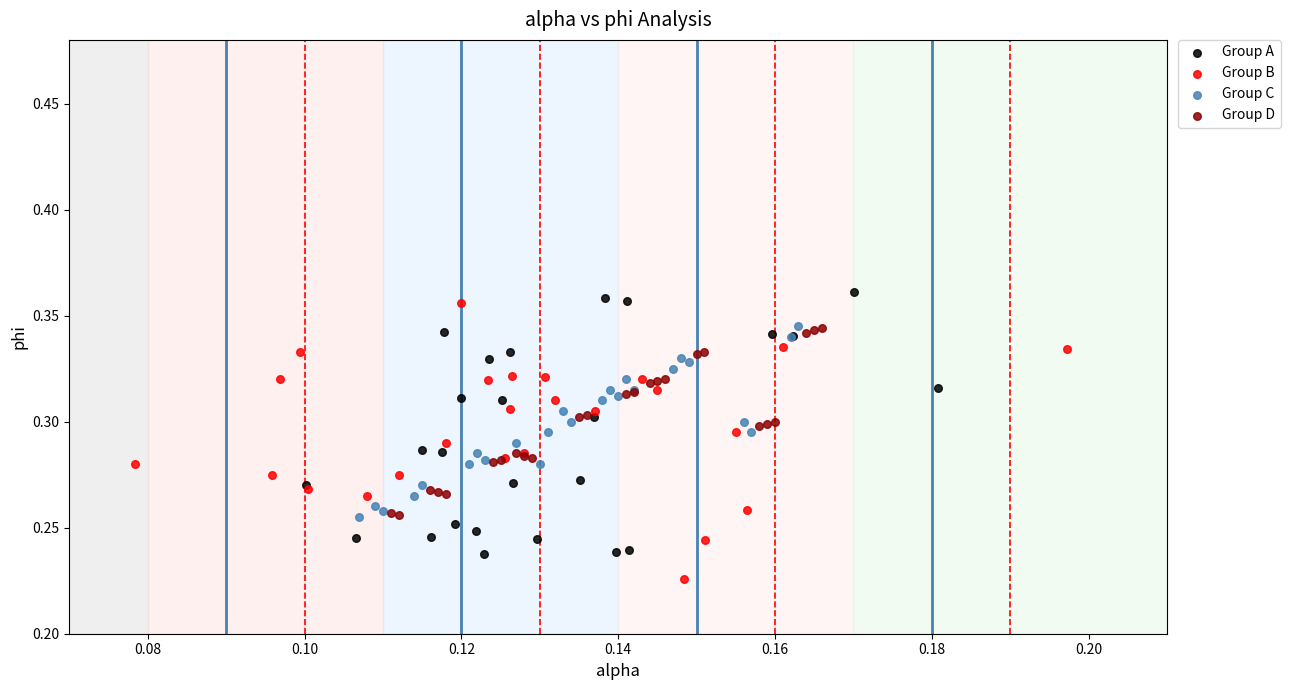

Which series reaches the minimum Y coordinate?

Group B